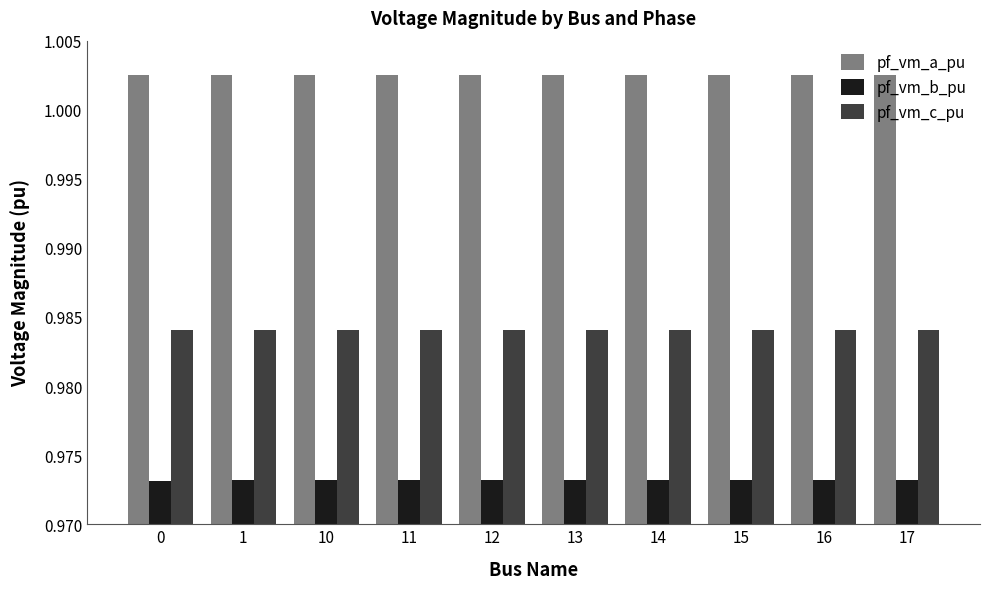

What is the total value across all series at 0?

3.0